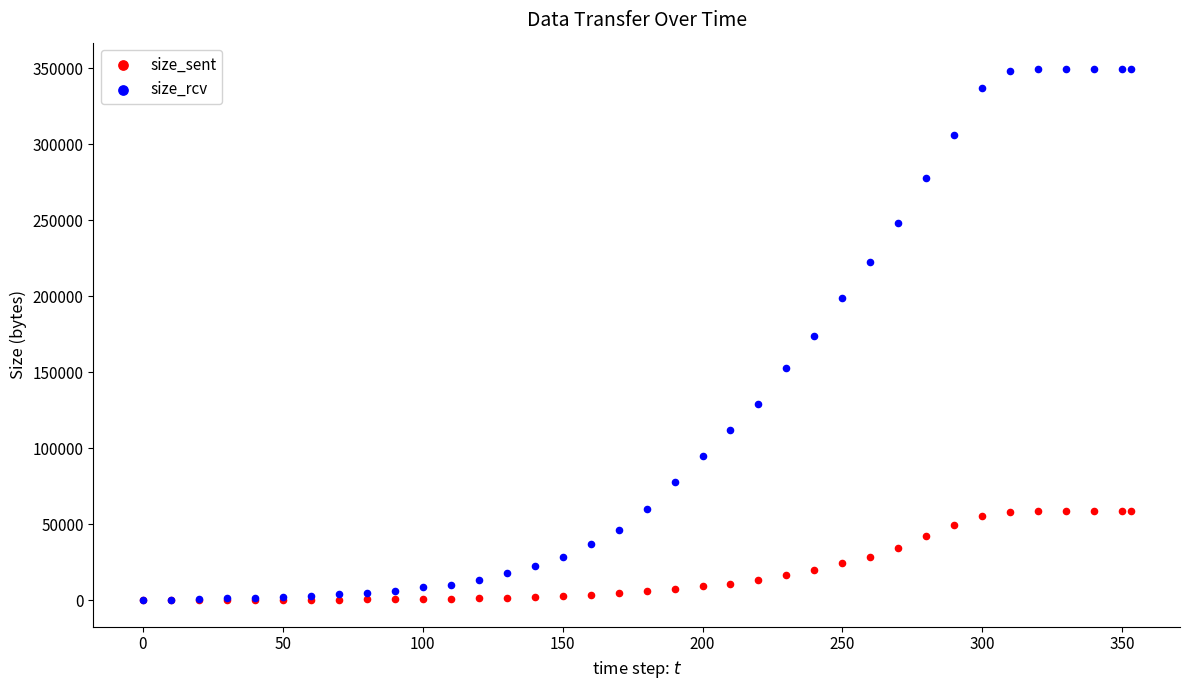

What are all the series names shown in the legend?

size_sent, size_rcv